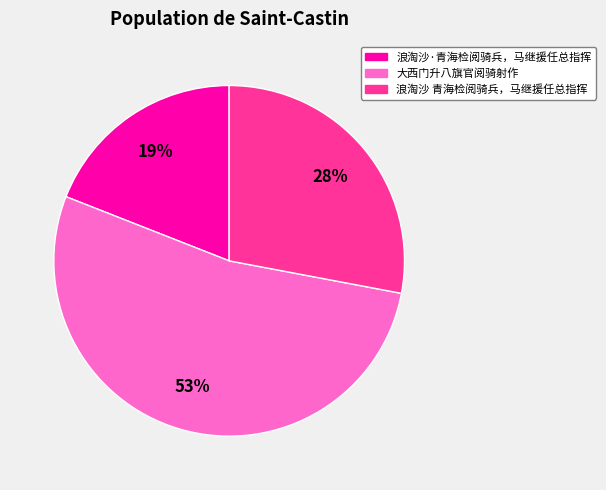

What percentage is the 浪淘沙·青海检阅骑兵，马继援任总指挥 slice, to the nearest percent?

19%